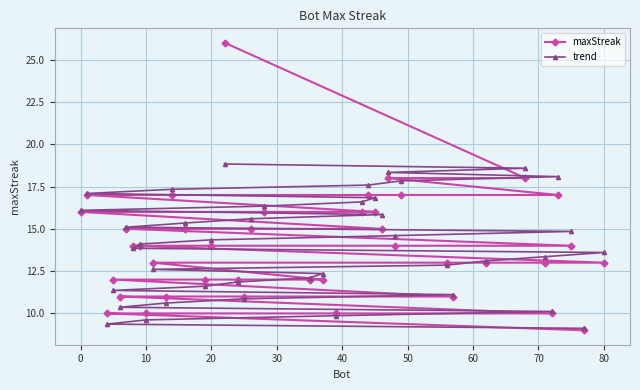

Which series has the widest spread of values?

maxStreak